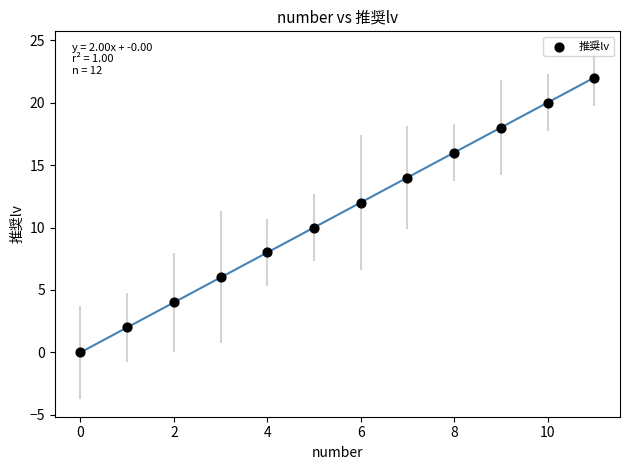

What is the range of Y values (max minus min)?

22